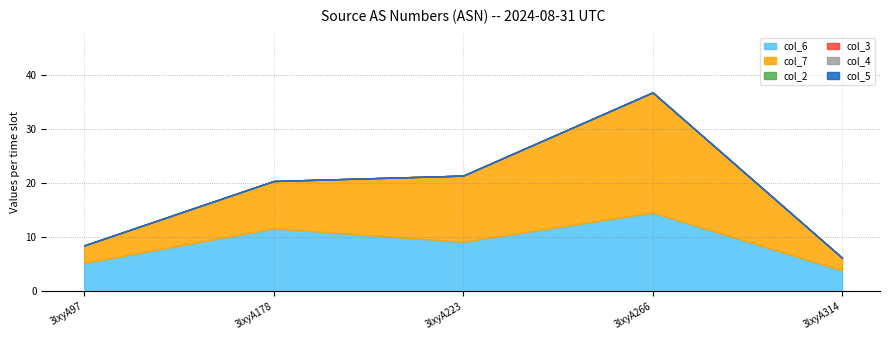

Reading right to left, extract all data points from this chart.

col_6: 3lxyA314=3.9	3lxyA266=14.6	3lxyA223=9.2	3lxyA178=11.6	3lxyA97=5.2
col_7: 3lxyA314=2.4	3lxyA266=22.3	3lxyA223=12.3	3lxyA178=8.8	3lxyA97=3.3
col_2: 3lxyA314=0.0	3lxyA266=0.0	3lxyA223=0.0	3lxyA178=0.0	3lxyA97=0.0
col_3: 3lxyA314=0.0	3lxyA266=0.0	3lxyA223=0.0	3lxyA178=0.0	3lxyA97=0.0
col_4: 3lxyA314=0.0	3lxyA266=0.0	3lxyA223=0.0	3lxyA178=0.0	3lxyA97=0.0
col_5: 3lxyA314=0.0	3lxyA266=0.0	3lxyA223=0.0	3lxyA178=0.0	3lxyA97=0.0